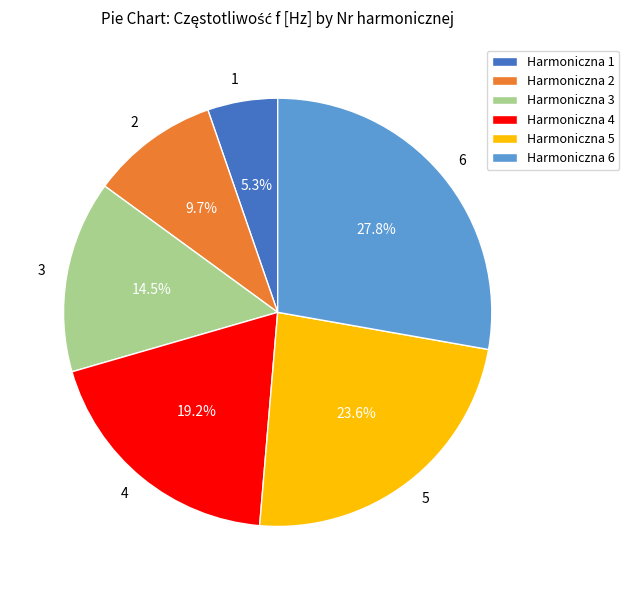

Does 2 represent more than half of the total?

No